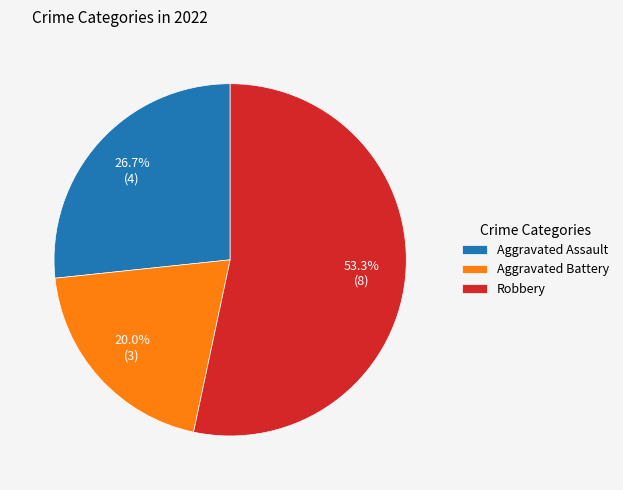

Is the sum of Aggravated Assault and Robbery greater than half?

Yes